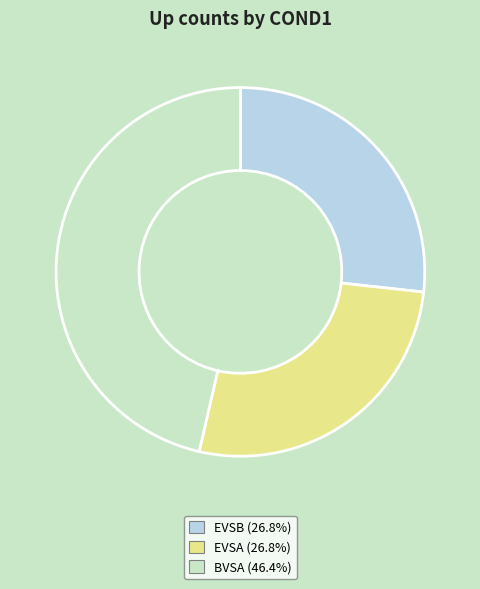

Which has a higher value, BVSA or EVSA?

BVSA